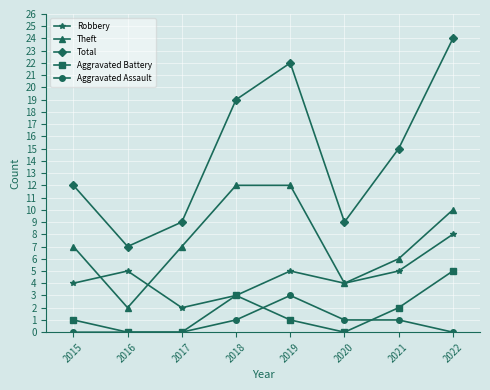

What is the difference between the maximum and minimum values in the Theft series?

10